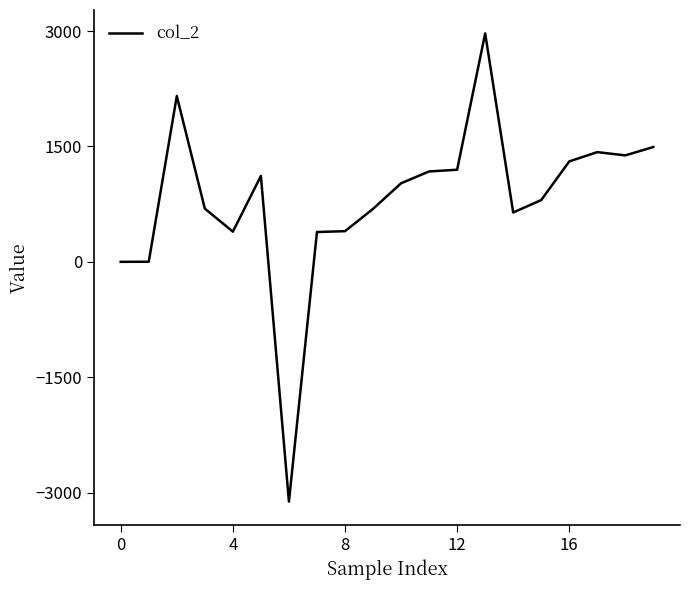

What is the smallest value displayed?

-3118.0